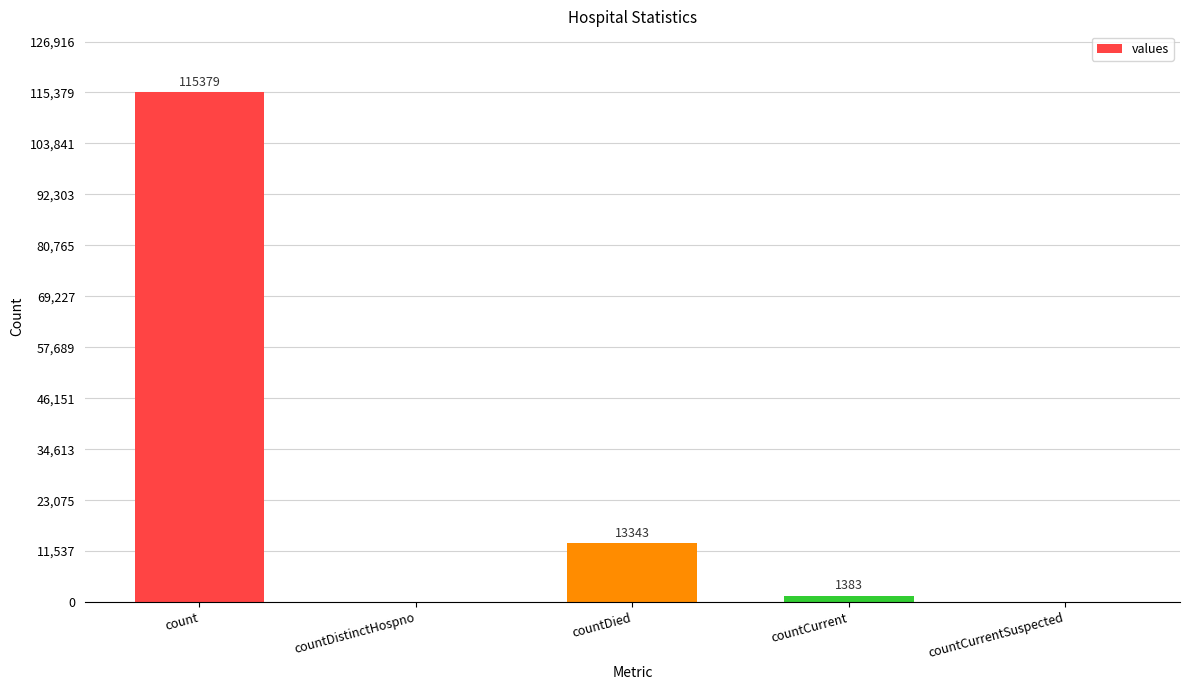

Reading left to right, list all the values displayed in this chart.

115379	0	13343	1383	0